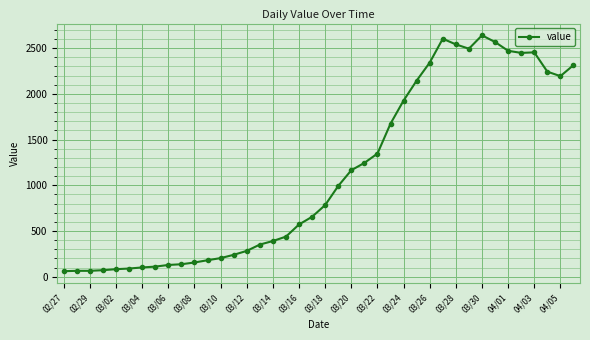

True or false: there are more than 2 points higher than both neighbors.

True